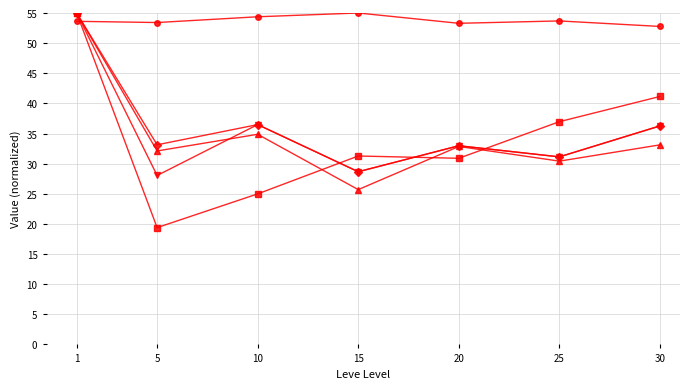

At which category does the chart reach its minimum across all series?

5